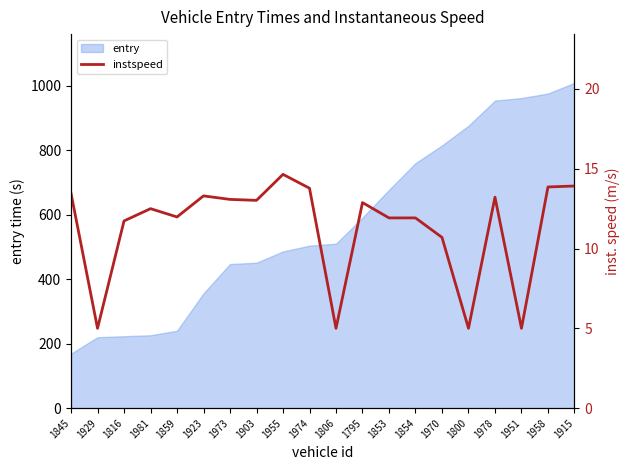

The chart shows a value of 13.3 at 1923. True or false?

True